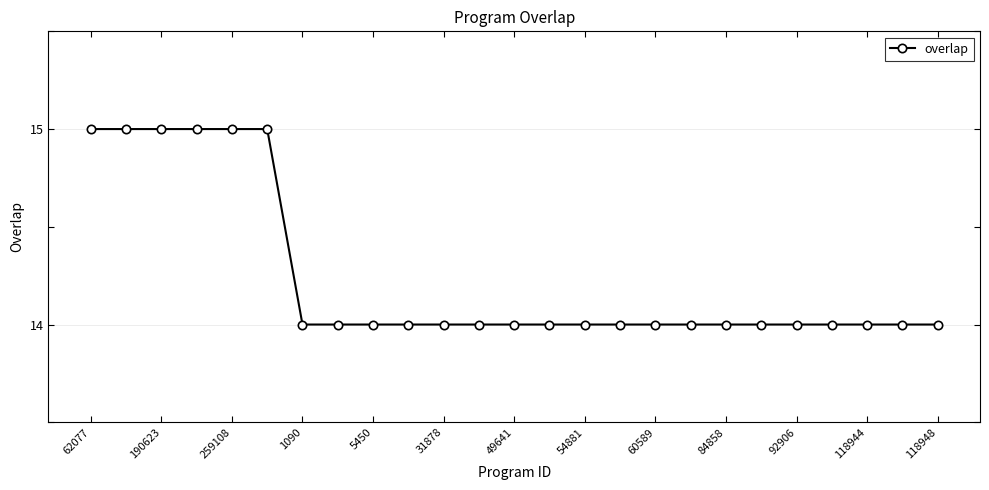

What is the value of the 4th point from the left?

15